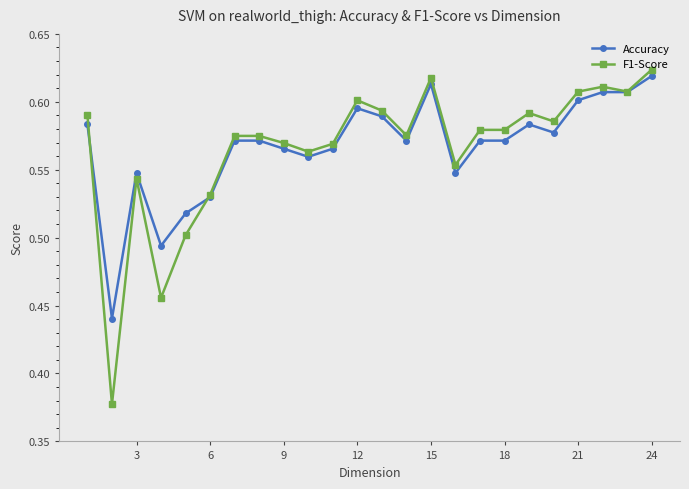

At how many categories does at least one series exceed 0?

24